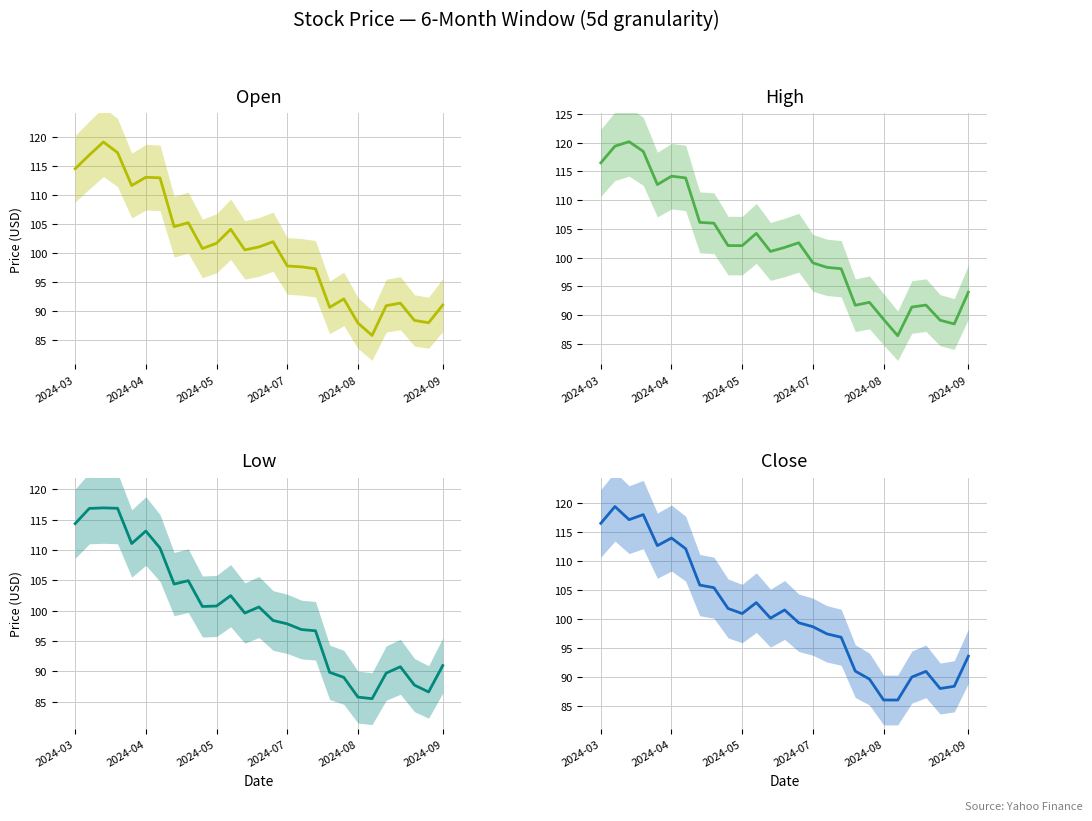

At 2024-07, list the series in order from largest to smallest.

High, Close, Open, Low